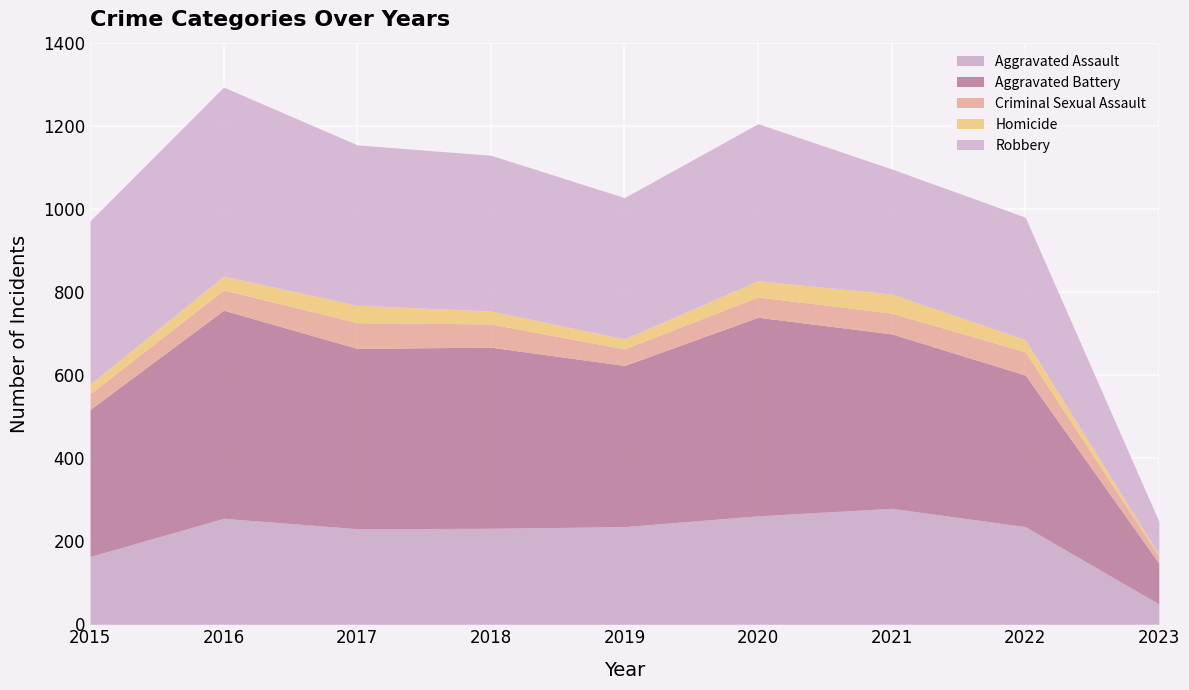

At how many categories does at least one series exceed 142?

8